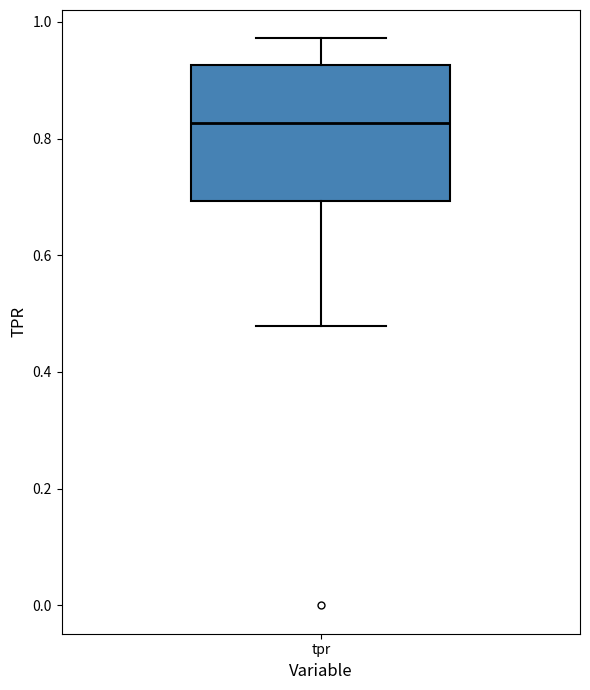

Where does the lower whisker of the box for tpr end on the y-axis? The values are not printed on the chart, so give them approximately, as read against the axis.

0.48